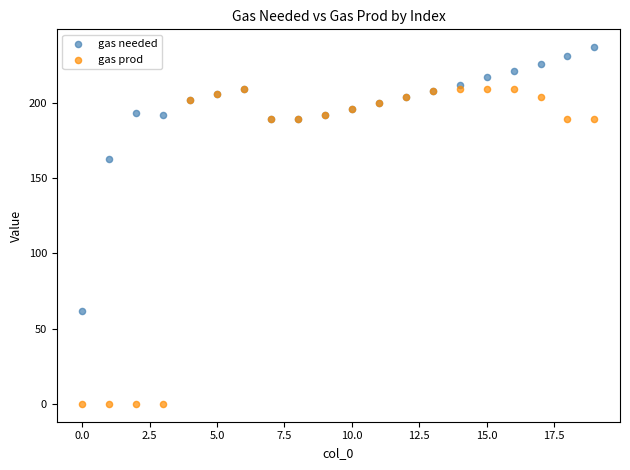

Which series contains the lowest Y value?

gas prod